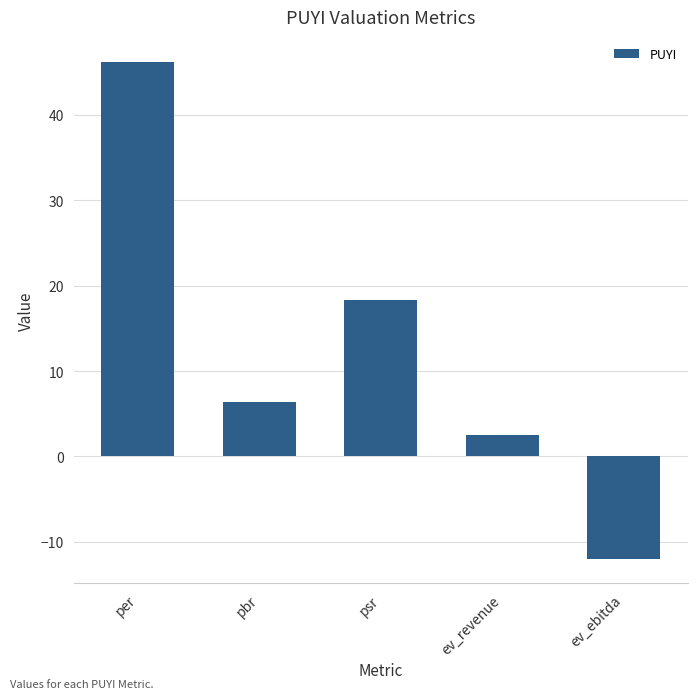

What is the label of the 4th bar from the right?

pbr